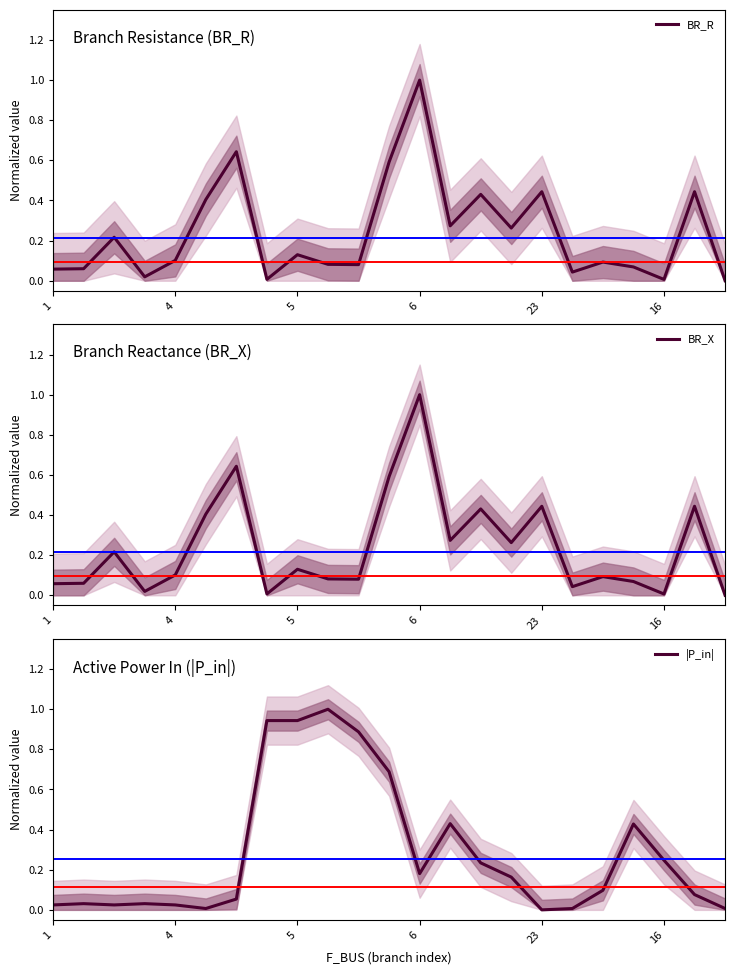

Rank the series by their maximum value, from highest to lowest.

BR_R, BR_X, |P_in|